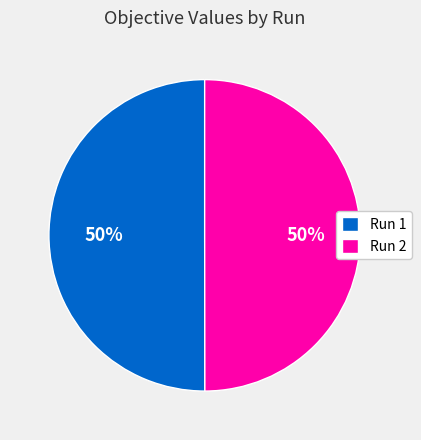

The Run 1 slice represents 50% of the pie. True or false?

True